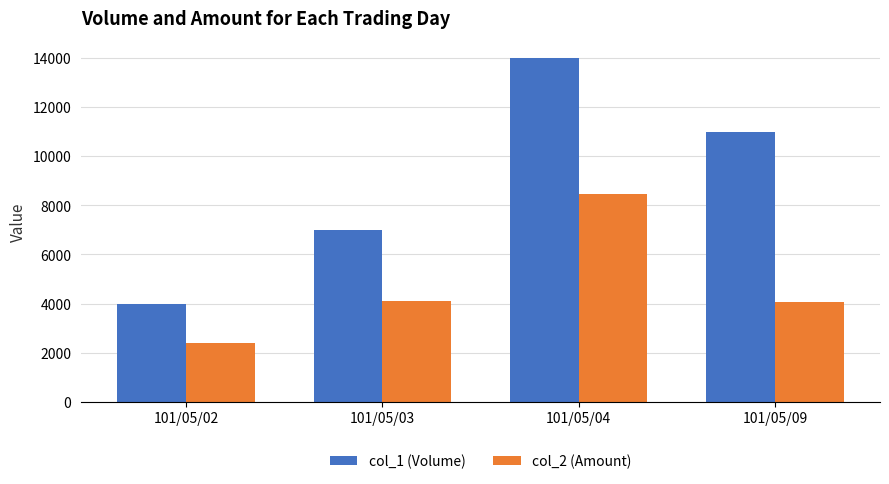

Which series has the largest range (max minus min)?

col_1 (Volume)